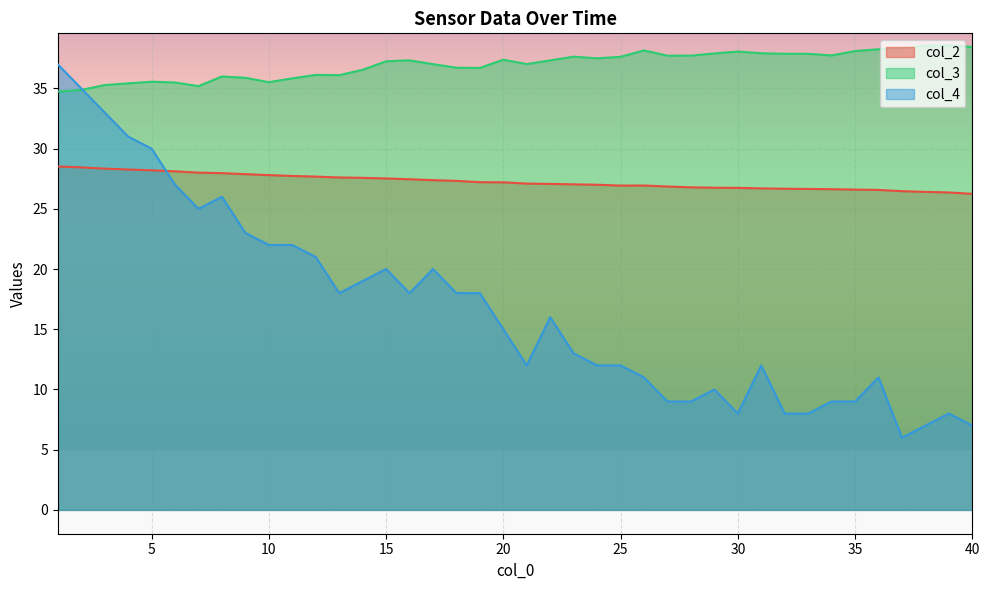

How many interior local valleys does the col_2 series have?

1